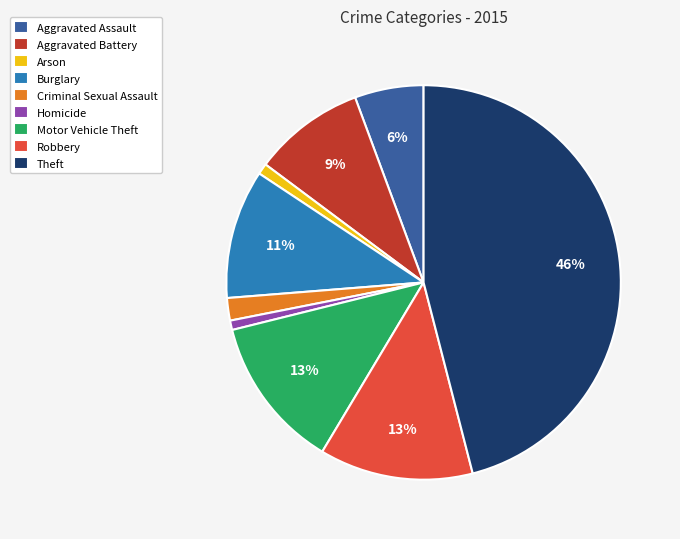

To the nearest percent, what portion does Motor Vehicle Theft represent?

13%